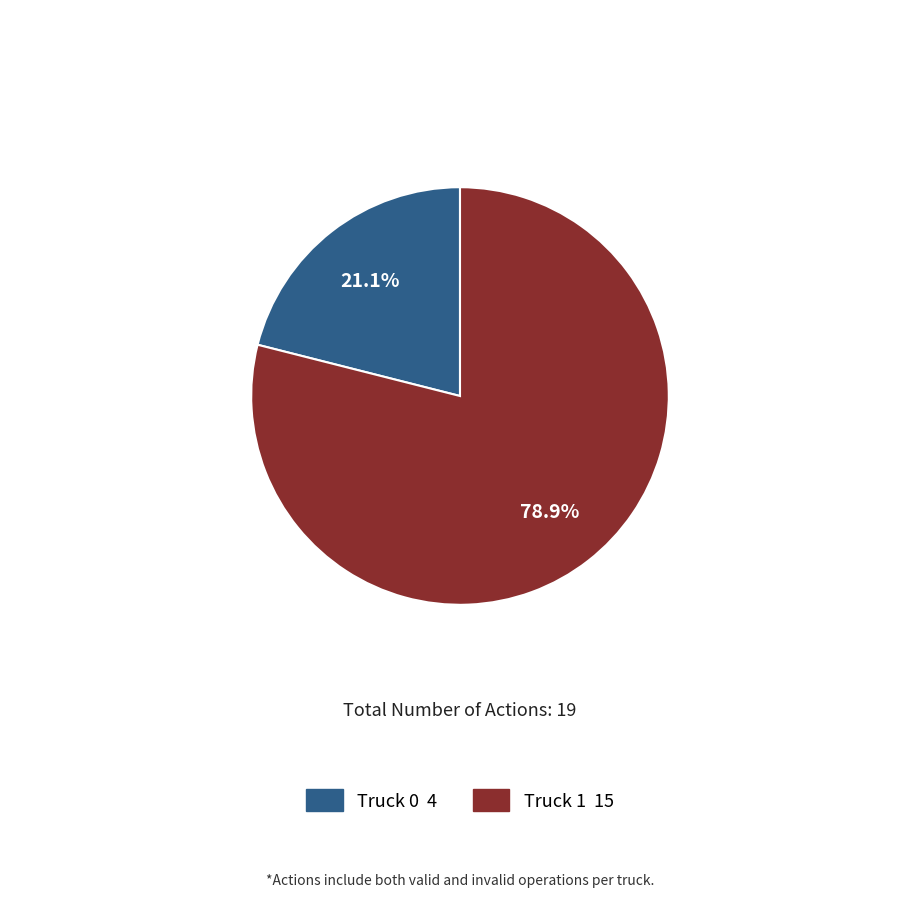

Does any single category account for the majority?

Yes